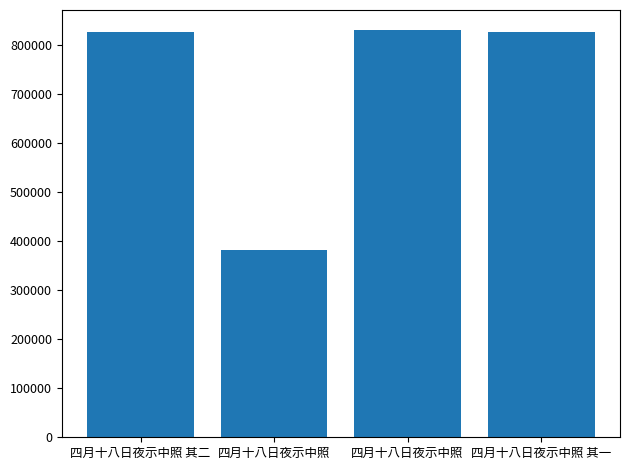

Reading right to left, what are all the values shown in this chart?

825436	829612	381463	825437